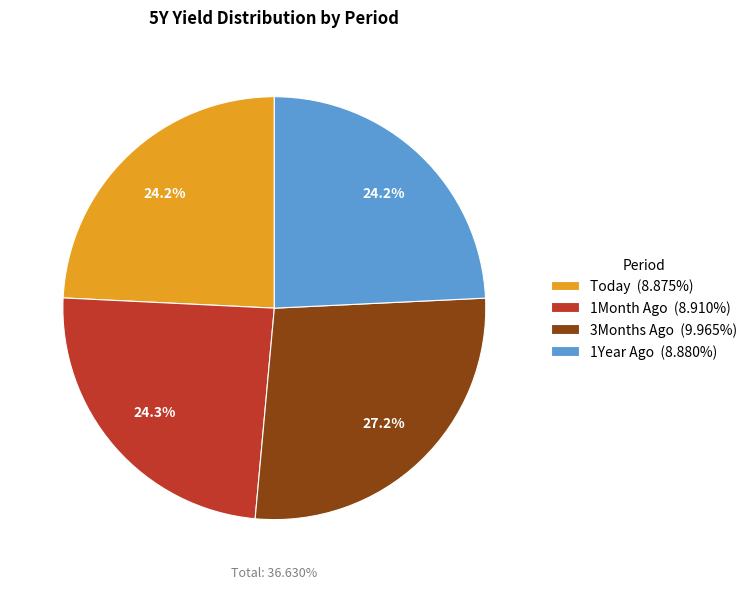

To the nearest percent, what is the combined percentage of 1Month Ago and 3Months Ago?

52%